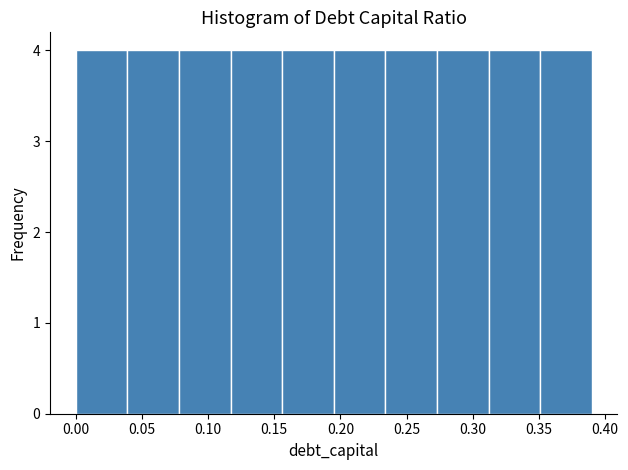

Reading left to right, transcribe this chart: for each bar, give the range it covers on the x-axis and its height. Neither the bar edges nor the heights are printed on the chart, so give them approximately, as read against the axes.

0.000 to 0.039: 4
0.039 to 0.078: 4
0.078 to 0.117: 4
0.117 to 0.156: 4
0.156 to 0.195: 4
0.195 to 0.234: 4
0.234 to 0.273: 4
0.273 to 0.312: 4
0.312 to 0.351: 4
0.351 to 0.390: 4